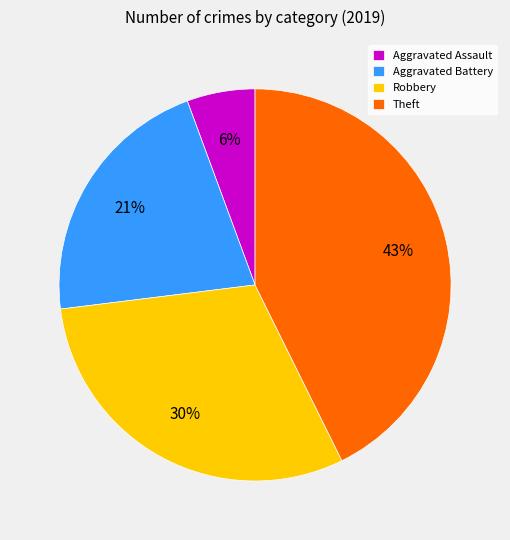

Do Robbery and Aggravated Assault together represent more than half of the pie?

No